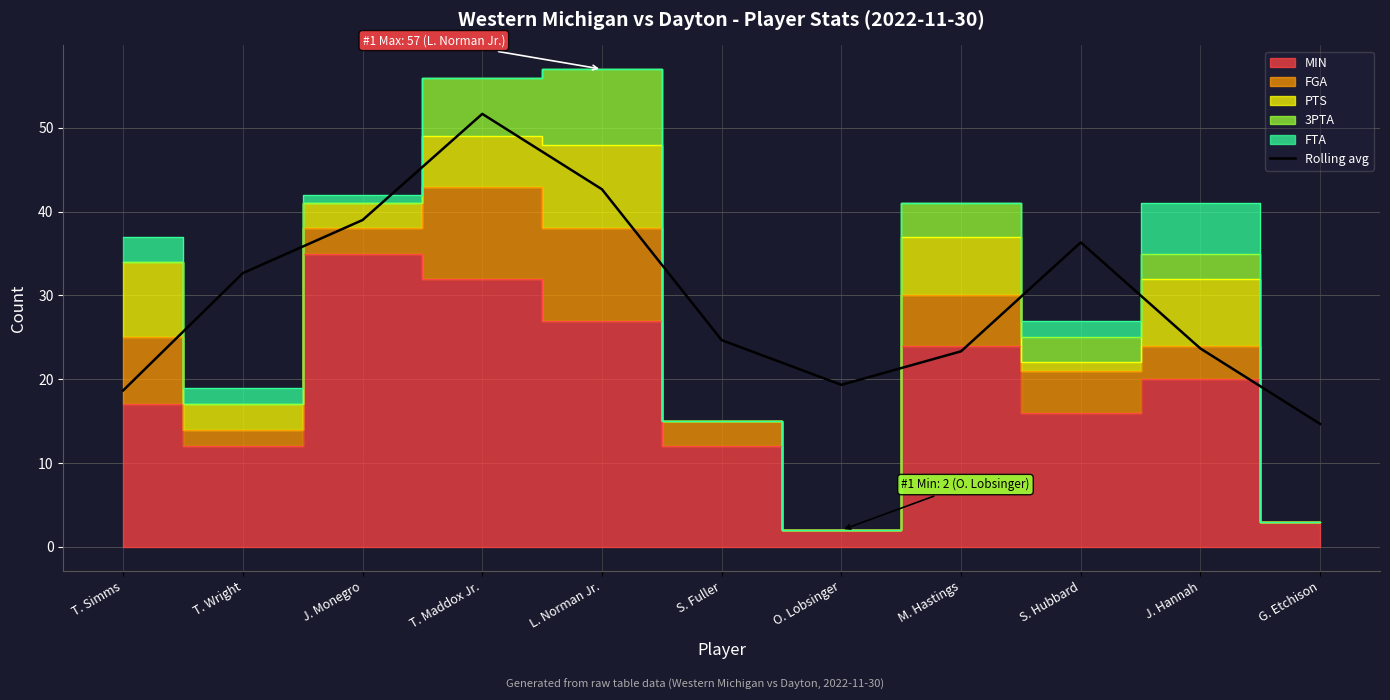

At which label is the value closest to 33?

T. Wright